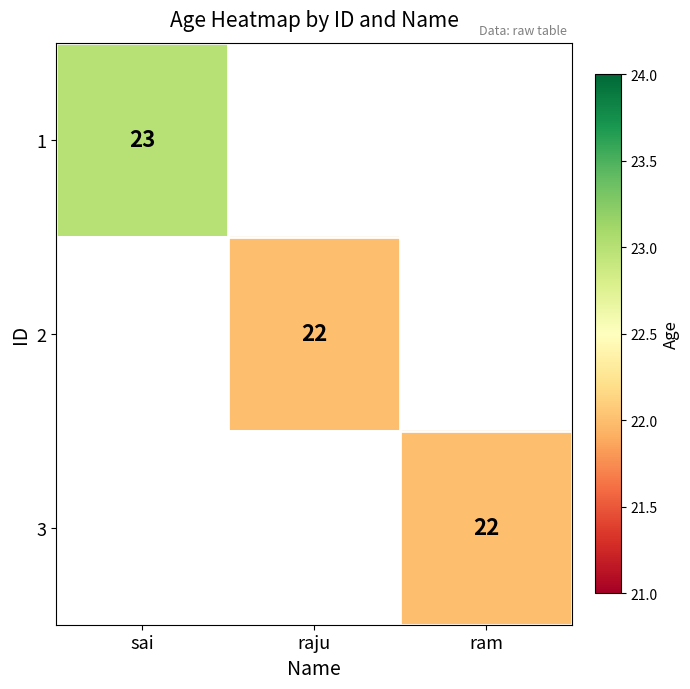

At how many categories does at least one series exceed 22?

1